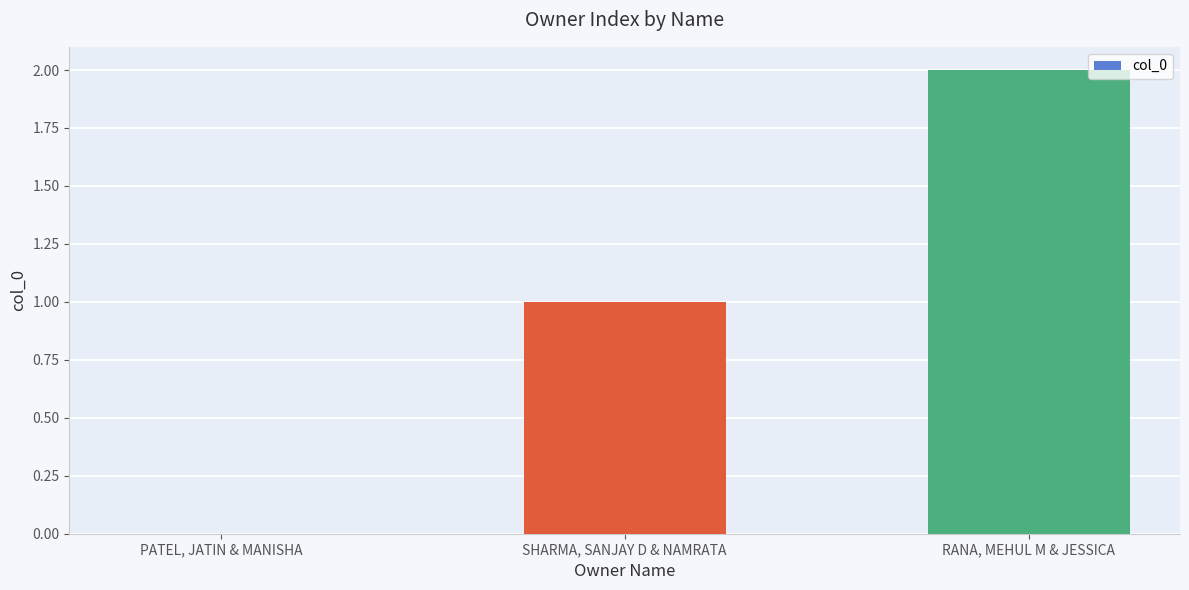

What is the change in value from SHARMA, SANJAY D & NAMRATA to RANA, MEHUL M & JESSICA?

+1